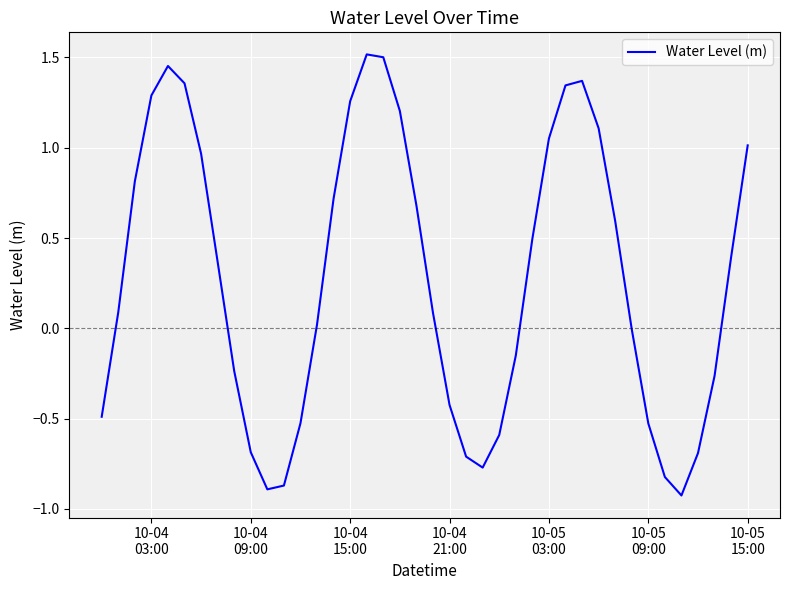

What is the difference between the maximum and minimum values?

2.4